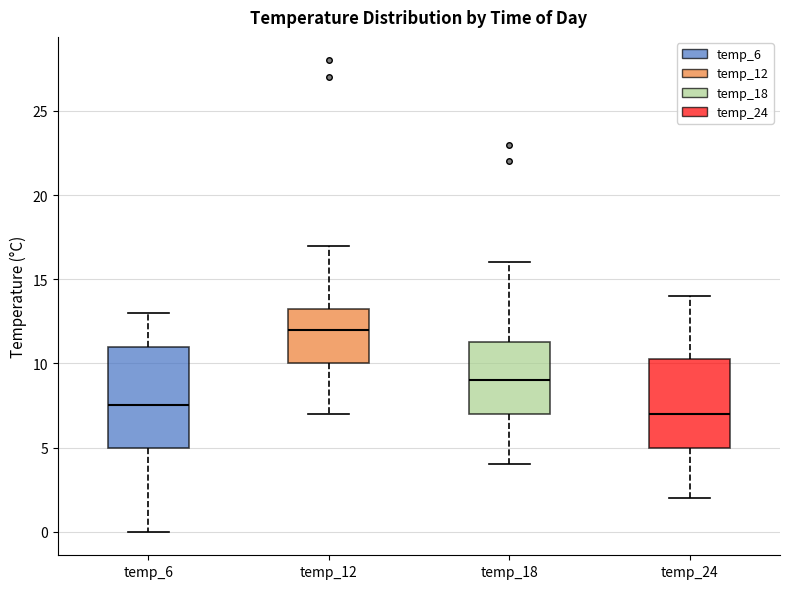

Reading left to right, transcribe this box plot: for each box, give where its median line is, the range the box spans, and where its two whiskers end, as read against the y-axis. The values are not printed on the chart, so give them approximately, as read against the axis.

temp_6: median 7.5, box 5.0 to 11.0, whiskers 0.0 to 13.0
temp_12: median 12.0, box 10.0 to 13.5, whiskers 7.0 to 17.0
temp_18: median 9.0, box 7.0 to 11.5, whiskers 4.0 to 16.0
temp_24: median 7.0, box 5.0 to 10.5, whiskers 2.0 to 14.0